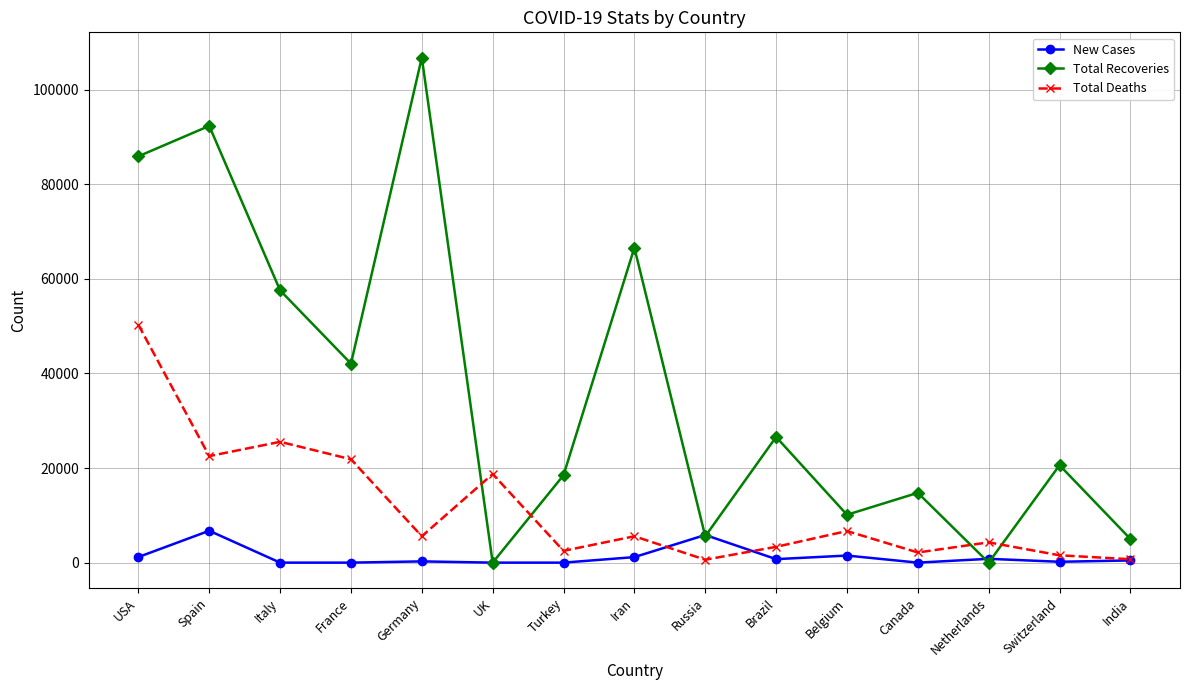

Which label corresponds to the largest value in the chart?

Germany